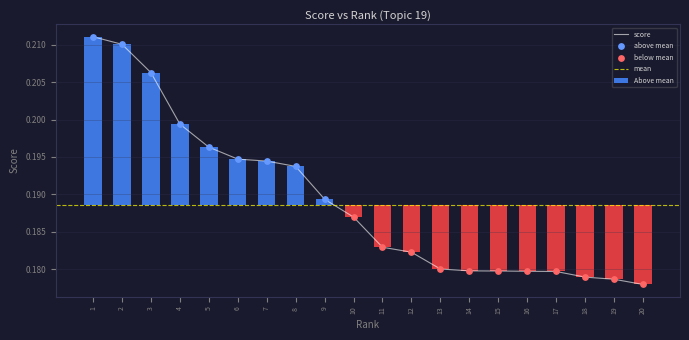

Which has a higher value, 11 or 18?

11